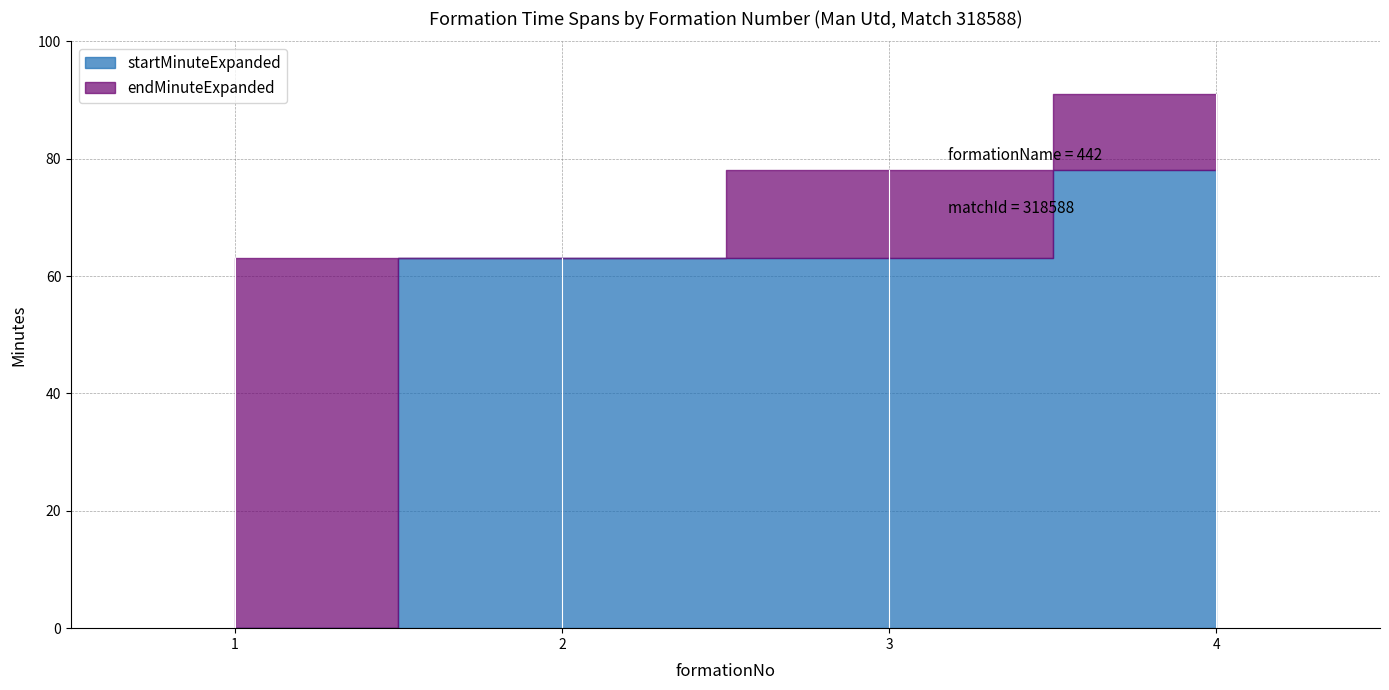

List the labels in order of endMinuteExpanded value, smallest first.

1, 2, 3, 4